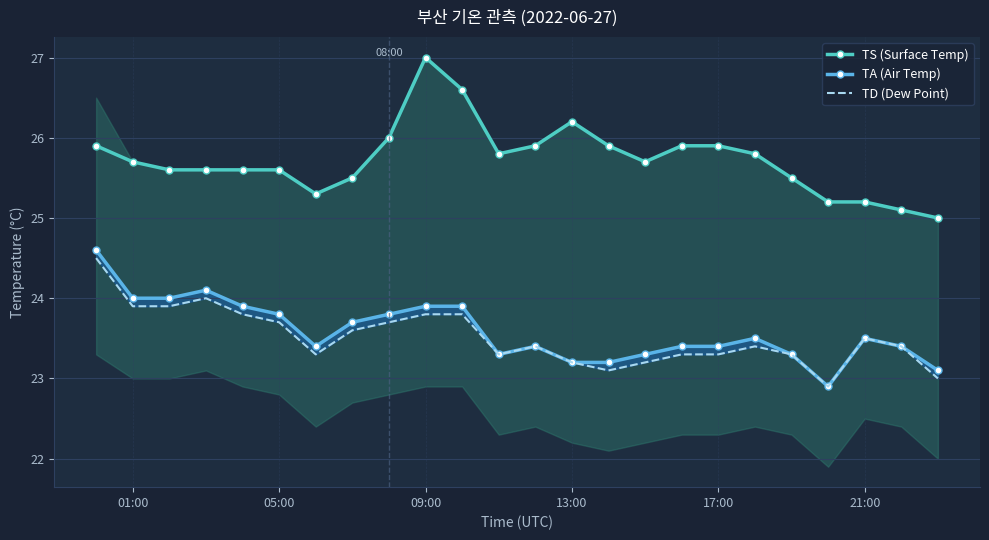

Which series has the widest spread of values?

TS (Surface Temp)